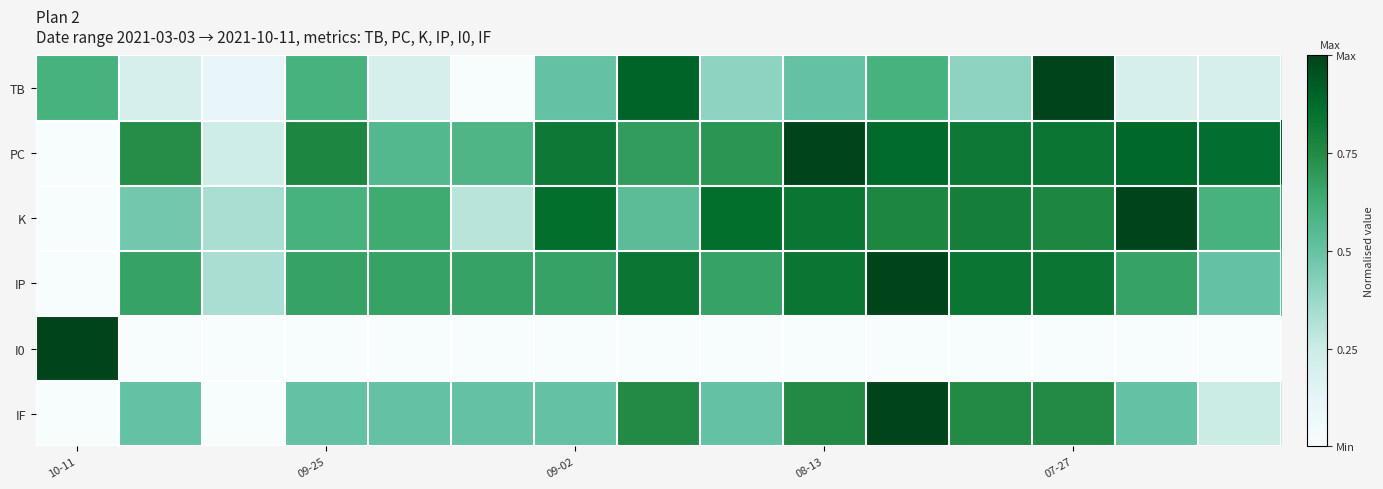

How many series are shown in this chart?

6